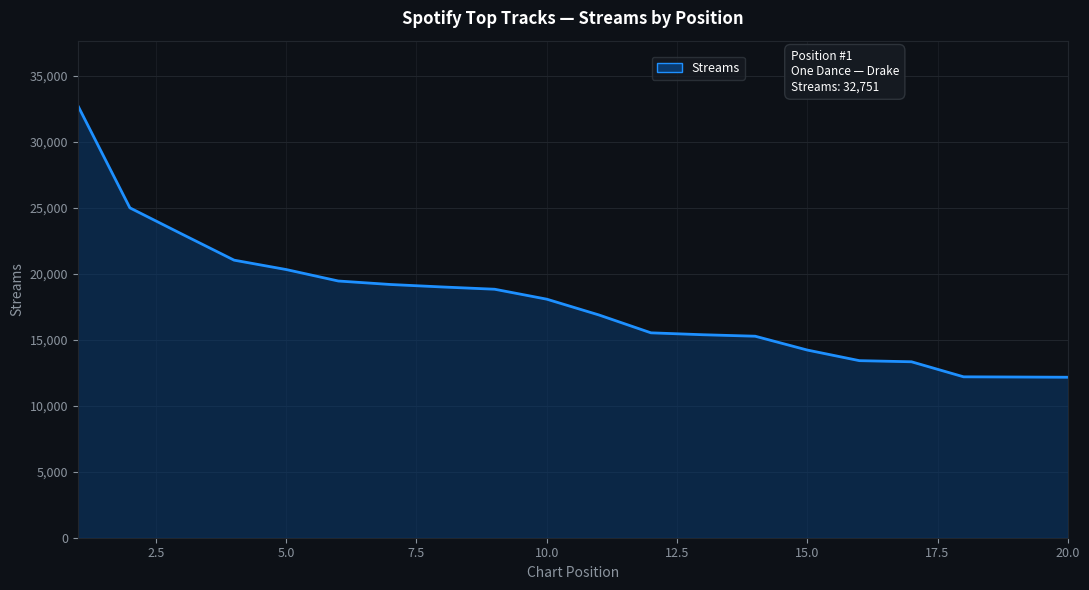

Does the chart have visible grid lines?

Yes